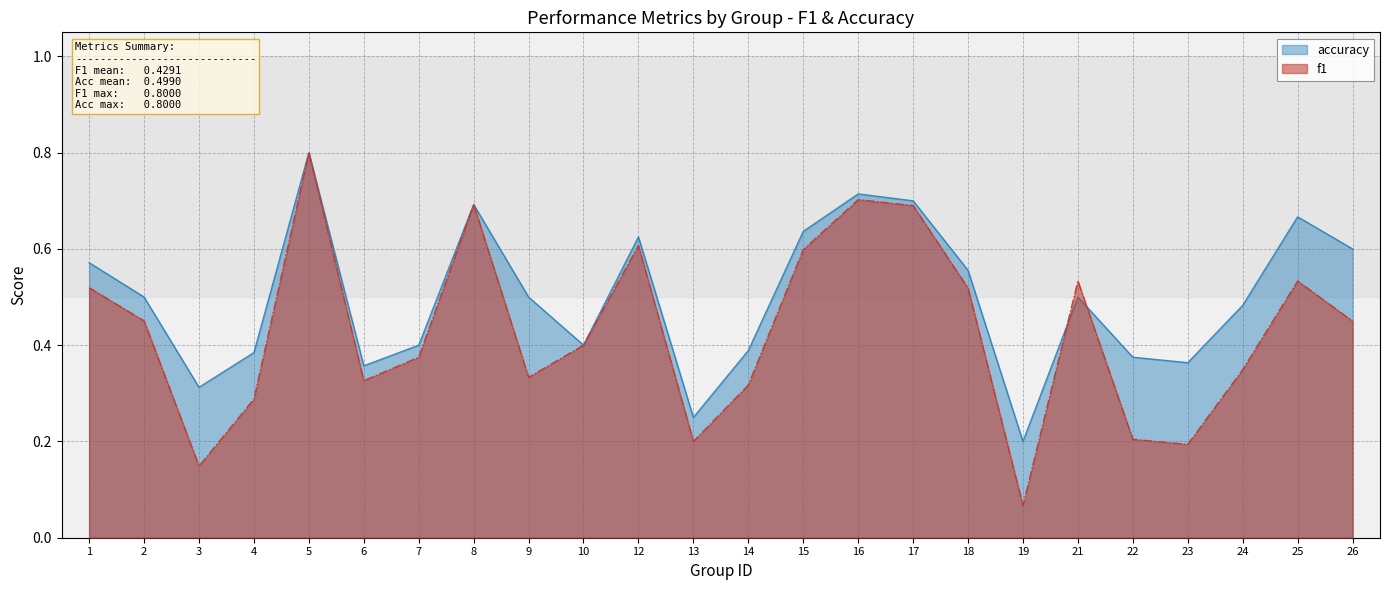

Does the chart display data point markers on the line(s)?

No